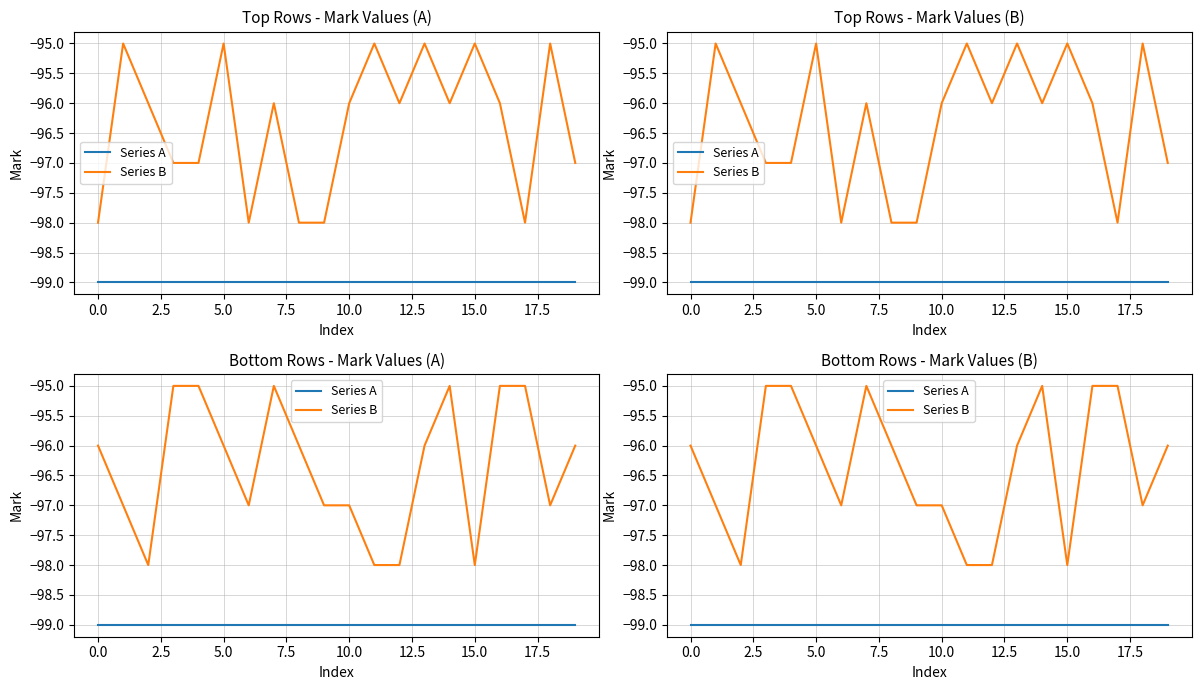

At how many categories does at least one series exceed -96?

6